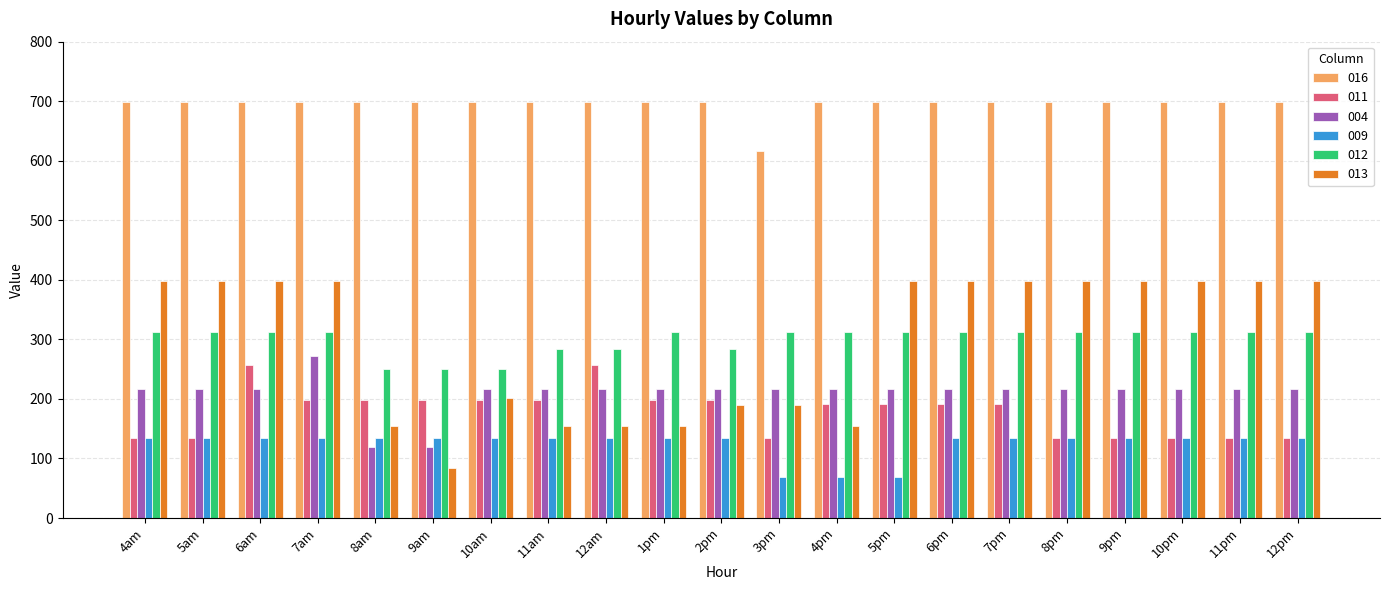

Reading right to left, what are all the values shown in this chart?

016: 12pm=698.2	11pm=698.2	10pm=698.2	9pm=698.2	8pm=698.2	7pm=698.2	6pm=698.2	5pm=698.2	4pm=698.2	3pm=617.2	2pm=698.2	1pm=698.2	12am=698.2	11am=698.2	10am=698.2	9am=698.2	8am=698.2	7am=698.2	6am=698.2	5am=698.2	4am=698.2
011: 12pm=134.6	11pm=134.6	10pm=134.6	9pm=134.6	8pm=134.6	7pm=191.5	6pm=191.5	5pm=191.5	4pm=191.5	3pm=134.6	2pm=198.1	1pm=198.1	12am=257.1	11am=198.1	10am=198.1	9am=198.1	8am=198.1	7am=198.1	6am=257.1	5am=134.6	4am=134.6
004: 12pm=216.5	11pm=216.5	10pm=216.5	9pm=216.5	8pm=216.5	7pm=216.5	6pm=216.5	5pm=216.5	4pm=216.5	3pm=216.5	2pm=216.5	1pm=216.5	12am=216.5	11am=216.5	10am=216.5	9am=120.0	8am=120.0	7am=271.4	6am=216.5	5am=216.5	4am=216.5
009: 12pm=135.0	11pm=135.0	10pm=135.0	9pm=135.0	8pm=135.0	7pm=135.0	6pm=135.0	5pm=69.5	4pm=69.5	3pm=69.5	2pm=135.0	1pm=135.0	12am=135.0	11am=135.0	10am=135.0	9am=135.0	8am=135.0	7am=135.0	6am=135.0	5am=135.0	4am=135.0
012: 12pm=313.1	11pm=313.1	10pm=313.1	9pm=313.1	8pm=313.1	7pm=313.1	6pm=313.1	5pm=313.1	4pm=313.1	3pm=313.1	2pm=283.6	1pm=313.1	12am=283.6	11am=283.6	10am=249.9	9am=249.9	8am=249.9	7am=313.1	6am=313.1	5am=313.1	4am=313.1
013: 12pm=398.8	11pm=398.8	10pm=398.8	9pm=398.8	8pm=398.8	7pm=398.8	6pm=398.8	5pm=398.8	4pm=154.0	3pm=189.6	2pm=189.6	1pm=154.0	12am=154.0	11am=154.0	10am=202.0	9am=83.5	8am=154.0	7am=398.8	6am=398.8	5am=398.8	4am=398.8